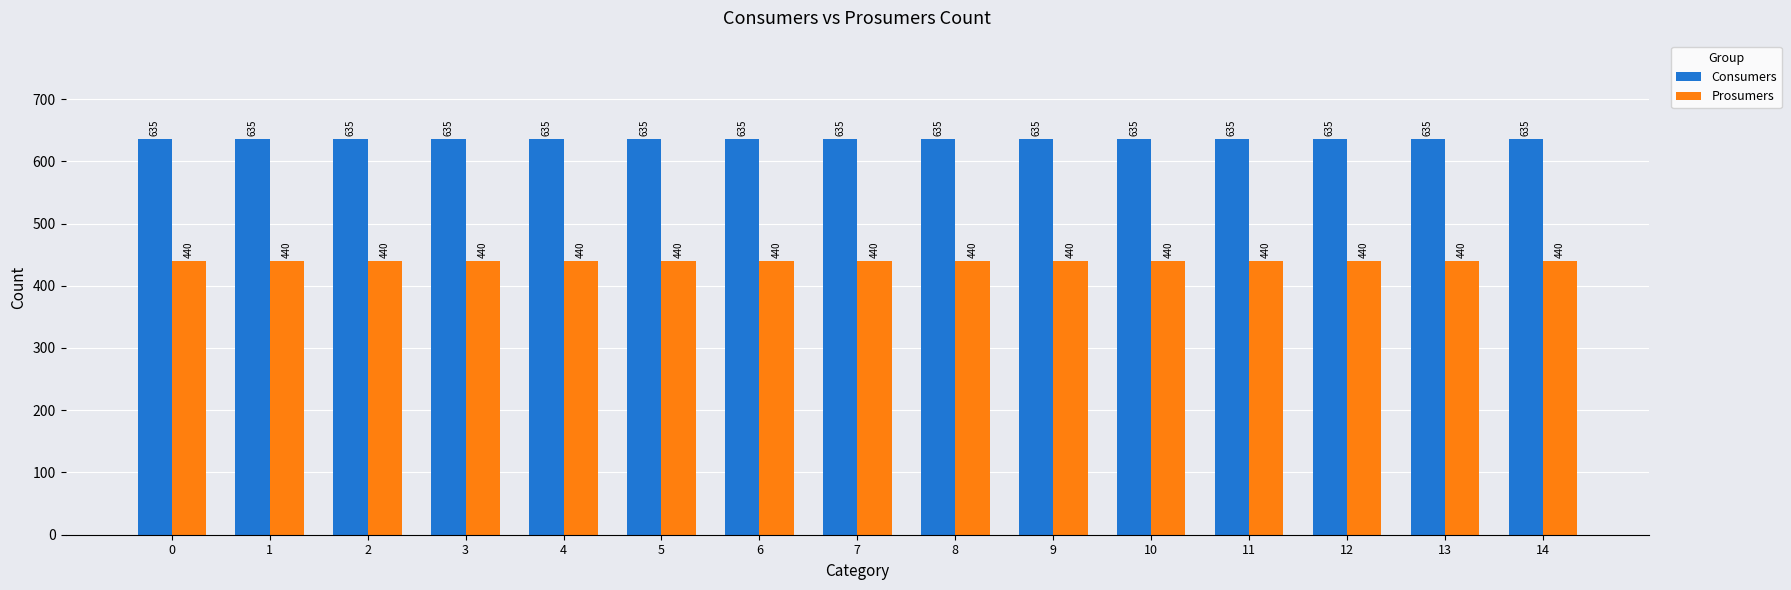

Rank the series by their average value, from highest to lowest.

Consumers, Prosumers